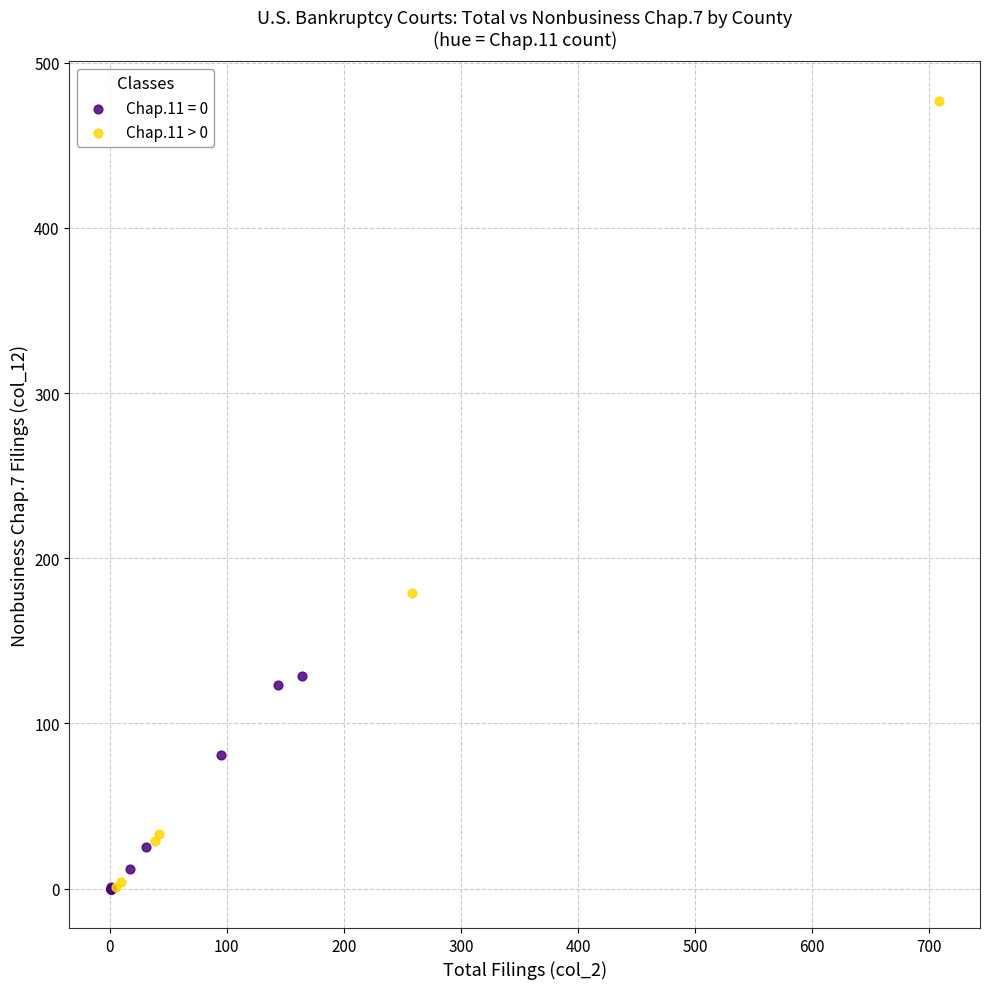

Which series reaches the maximum Y coordinate?

Chap.11 > 0